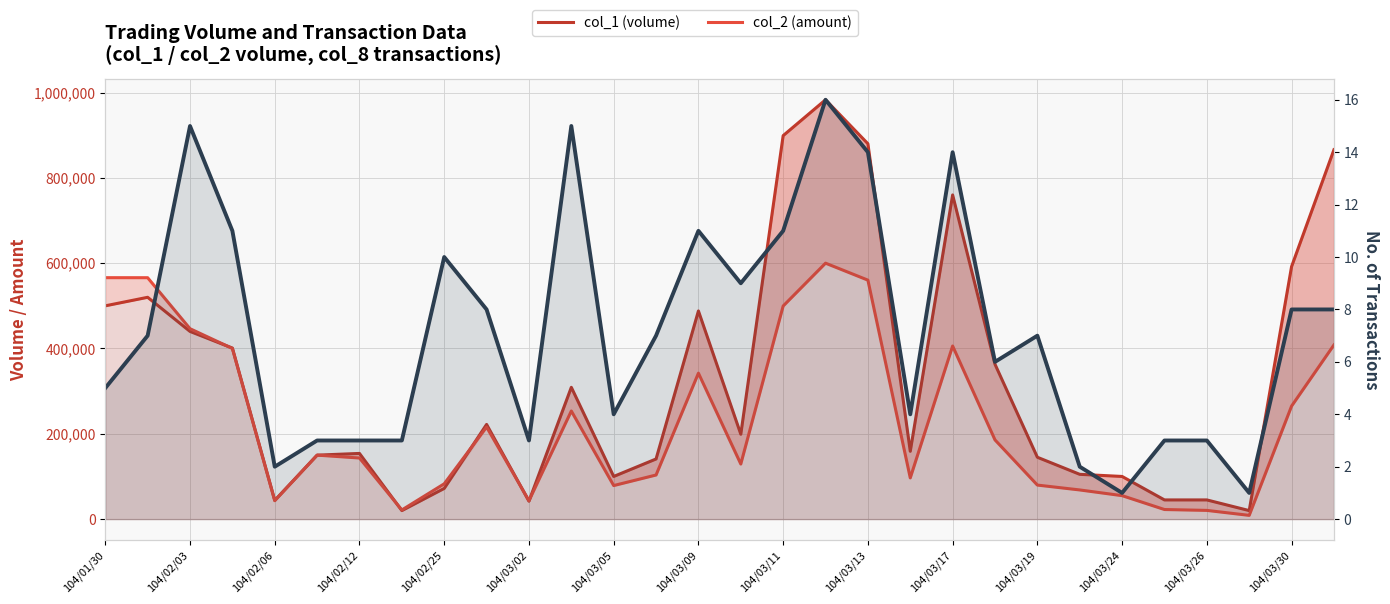

Between 104/02/25 and 104/02/03, which is larger?

104/02/03